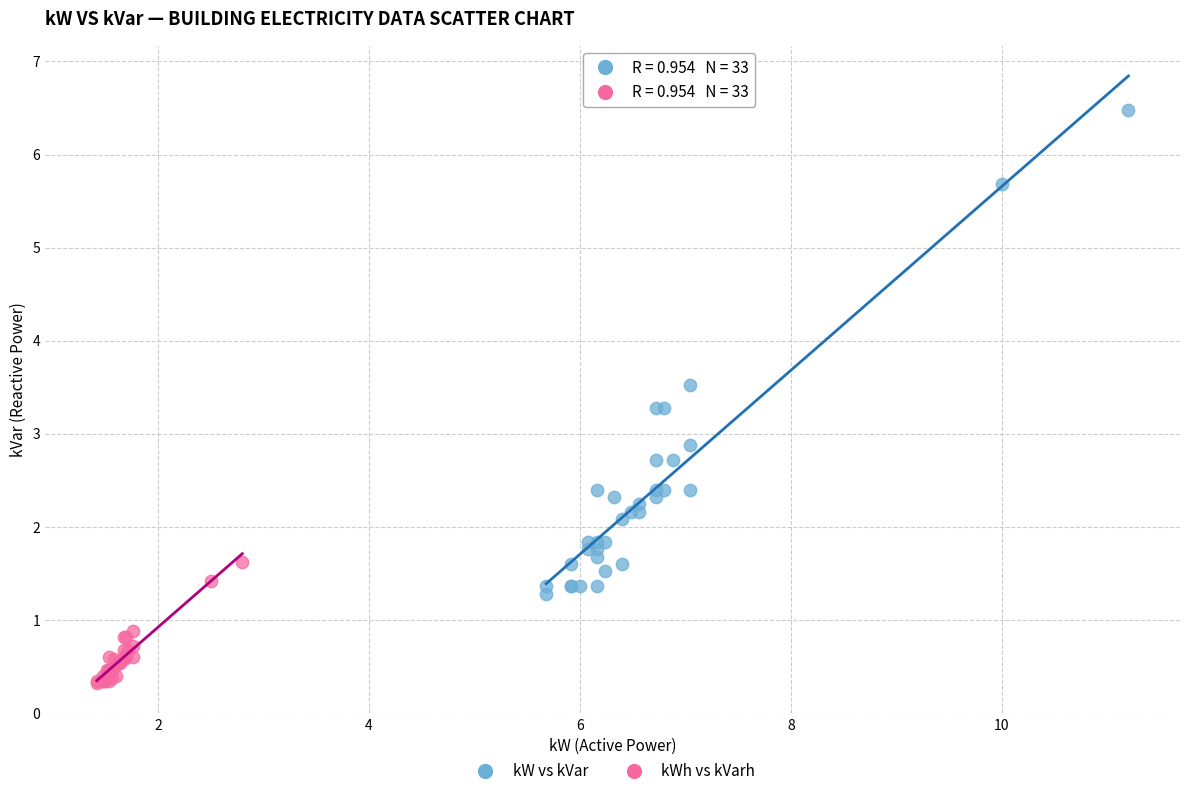

Which series reaches the minimum Y coordinate?

kWh vs kVarh